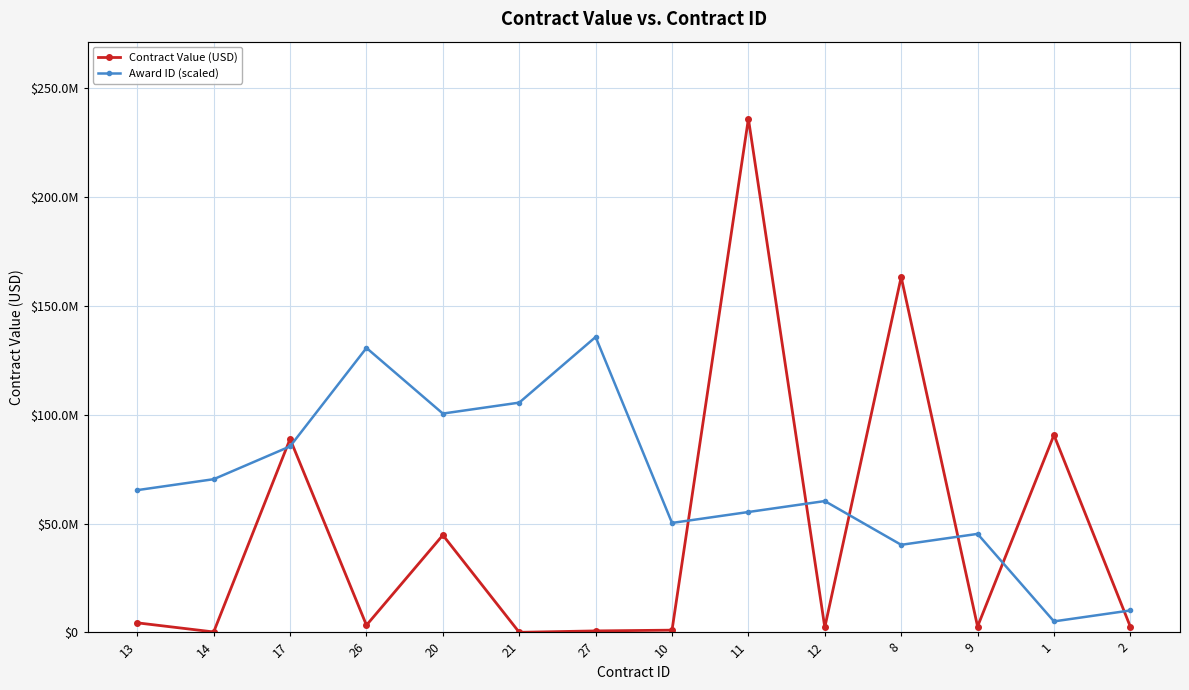

What is the highest value of the Contract Value (USD) series?

236000000.0